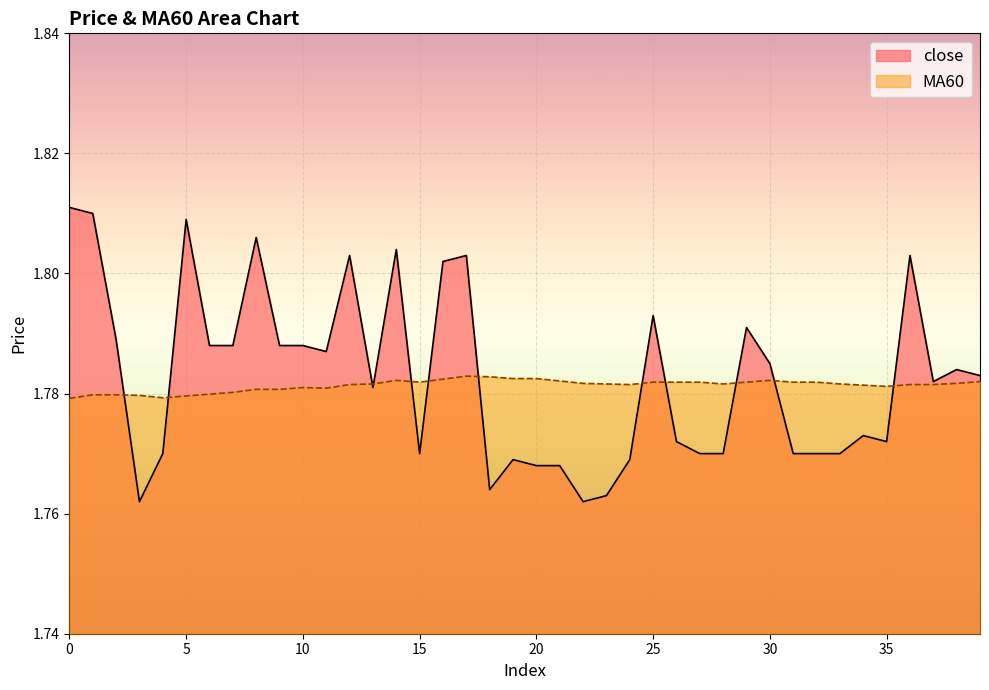

What is the sum of all close values?

71.3